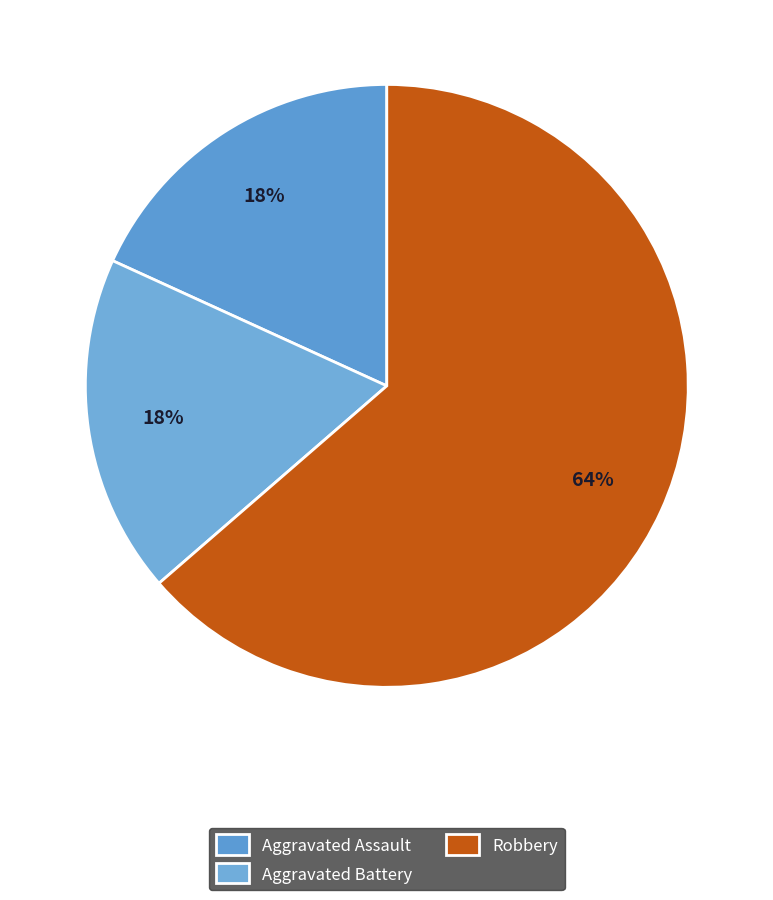

How many slices are in this pie chart?

3